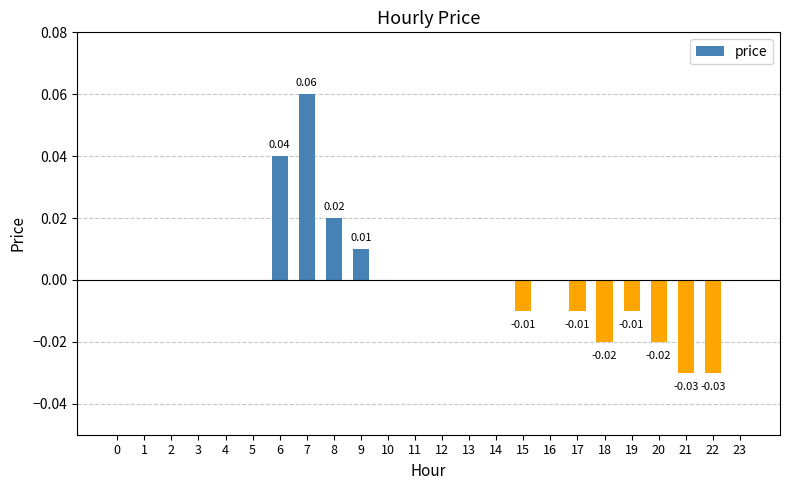

Between 21 and 12, which is larger?

12